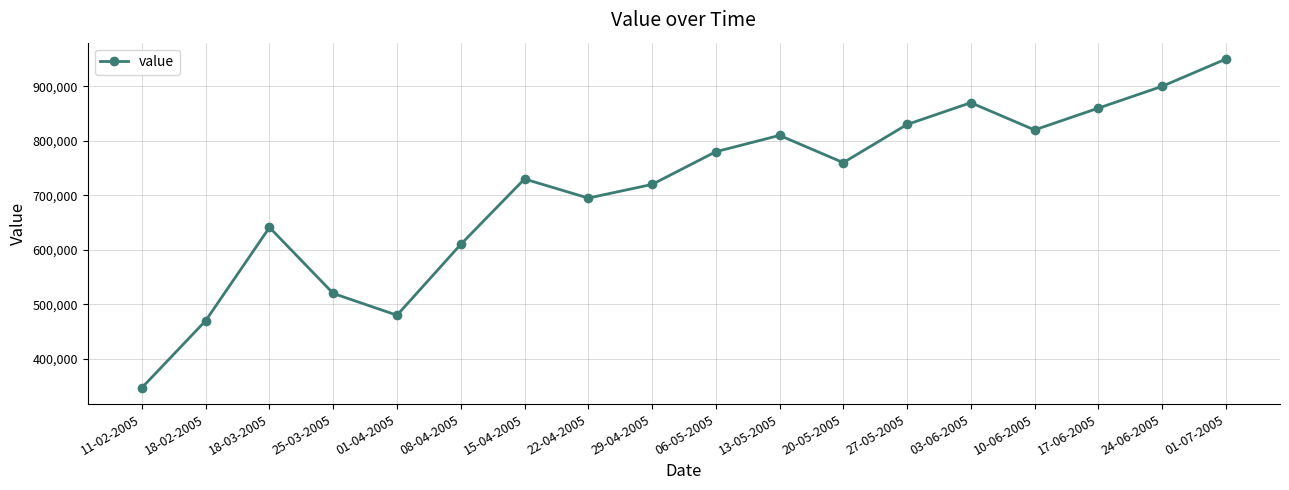

How many interior local valleys (lower than both neighbors) does the data have?

4